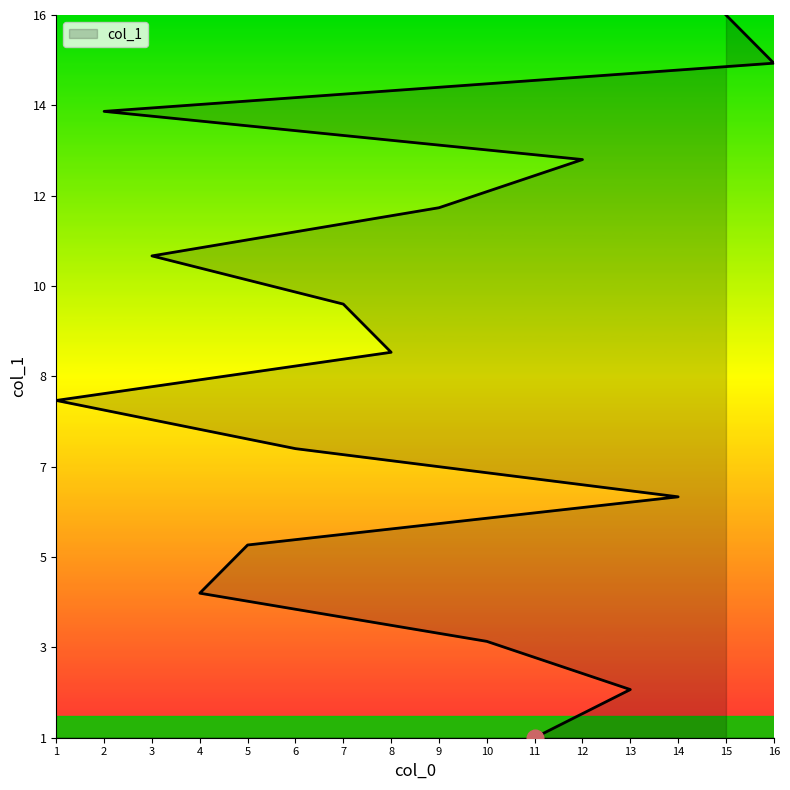

List the labels in order of value, smallest first.

11, 13, 10, 4, 5, 14, 6, 1, 8, 7, 3, 9, 12, 2, 16, 15